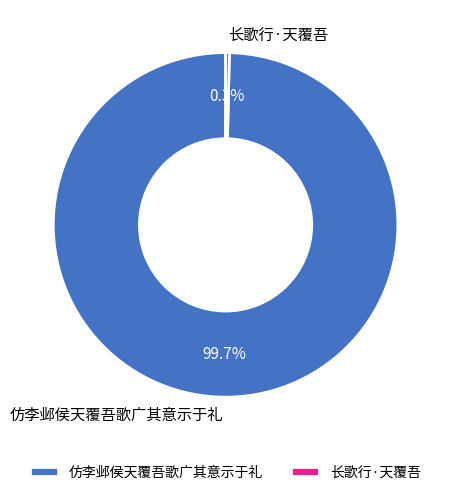

Between 长歌行·天覆吾 and 仿李邺侯天覆吾歌广其意示于礼, which is larger?

仿李邺侯天覆吾歌广其意示于礼